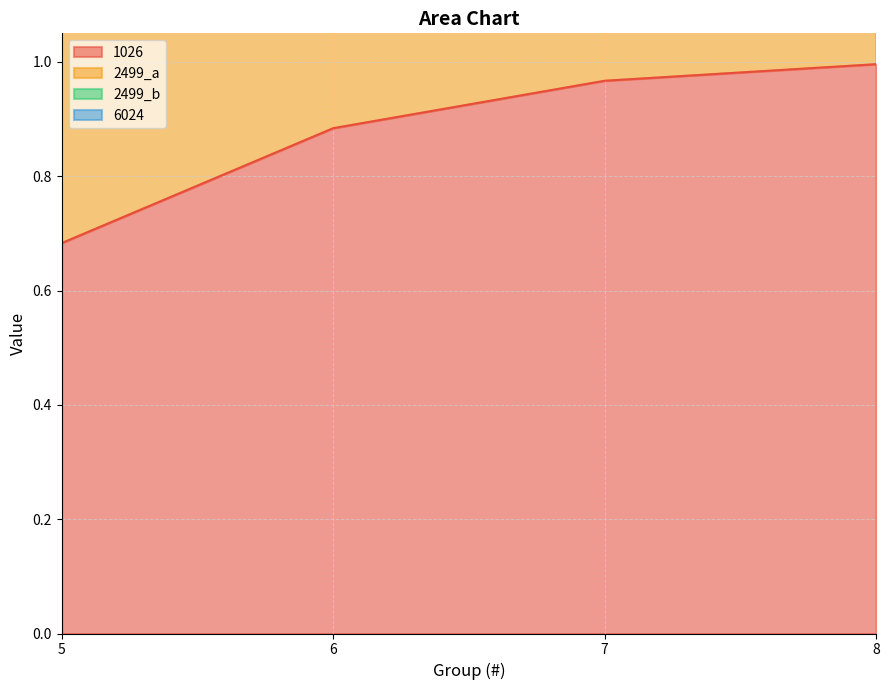

True or false: 6024 and 2499_a cross at least once.

False